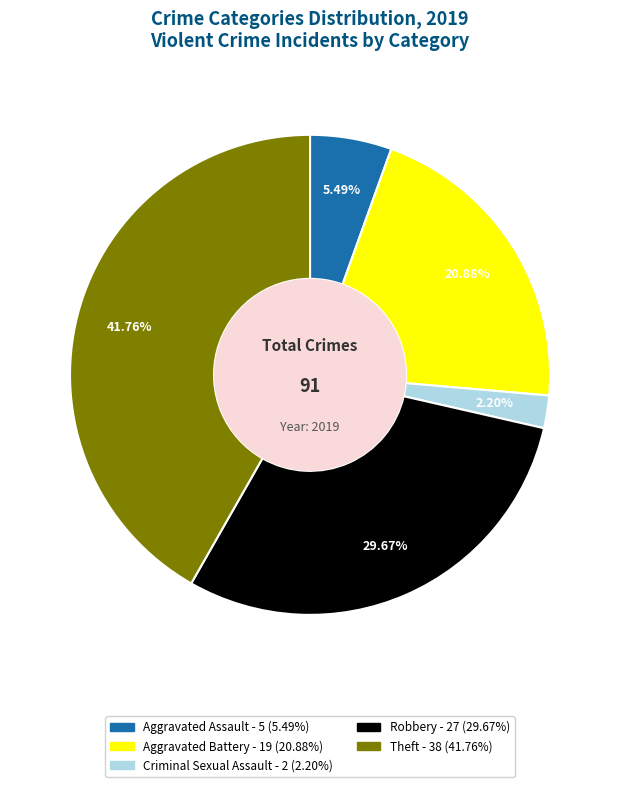

Is there a majority slice in this chart?

No